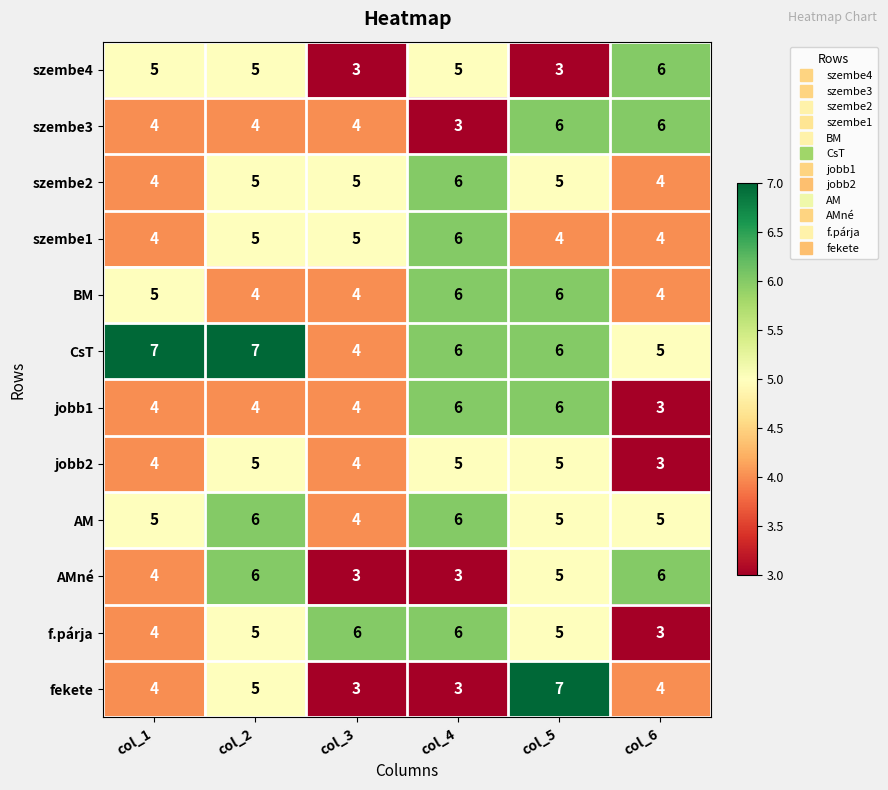

What is the minimum value for szembe1?

4